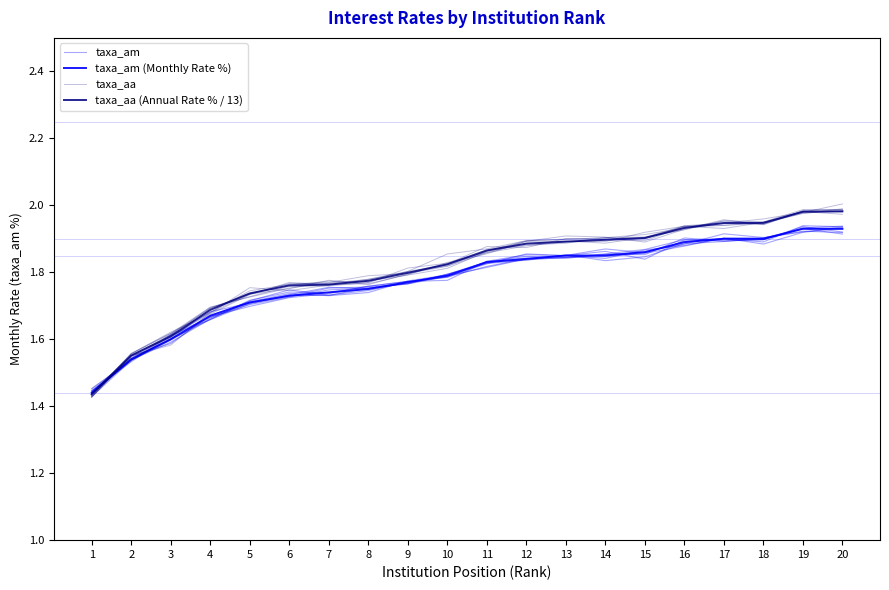

Reading left to right, list all the values displayed in this chart.

taxa_am: 1=1.4	2=1.5	3=1.6	4=1.7	5=1.7	6=1.7	7=1.8	8=1.8	9=1.8	10=1.8	11=1.8	12=1.8	13=1.9	14=1.8	15=1.8	16=1.9	17=1.9	18=1.9	19=1.9	20=1.9
taxa_am (Monthly Rate %): 1=1.4	2=1.5	3=1.6	4=1.7	5=1.7	6=1.7	7=1.7	8=1.8	9=1.8	10=1.8	11=1.8	12=1.8	13=1.9	14=1.9	15=1.9	16=1.9	17=1.9	18=1.9	19=1.9	20=1.9
taxa_aa: 1=1.4	2=1.6	3=1.6	4=1.7	5=1.7	6=1.8	7=1.8	8=1.8	9=1.8	10=1.8	11=1.9	12=1.9	13=1.9	14=1.9	15=1.9	16=1.9	17=1.9	18=2.0	19=2.0	20=2.0
taxa_aa (Annual Rate % / 13): 1=1.4	2=1.6	3=1.6	4=1.7	5=1.7	6=1.8	7=1.8	8=1.8	9=1.8	10=1.8	11=1.9	12=1.9	13=1.9	14=1.9	15=1.9	16=1.9	17=1.9	18=1.9	19=2.0	20=2.0